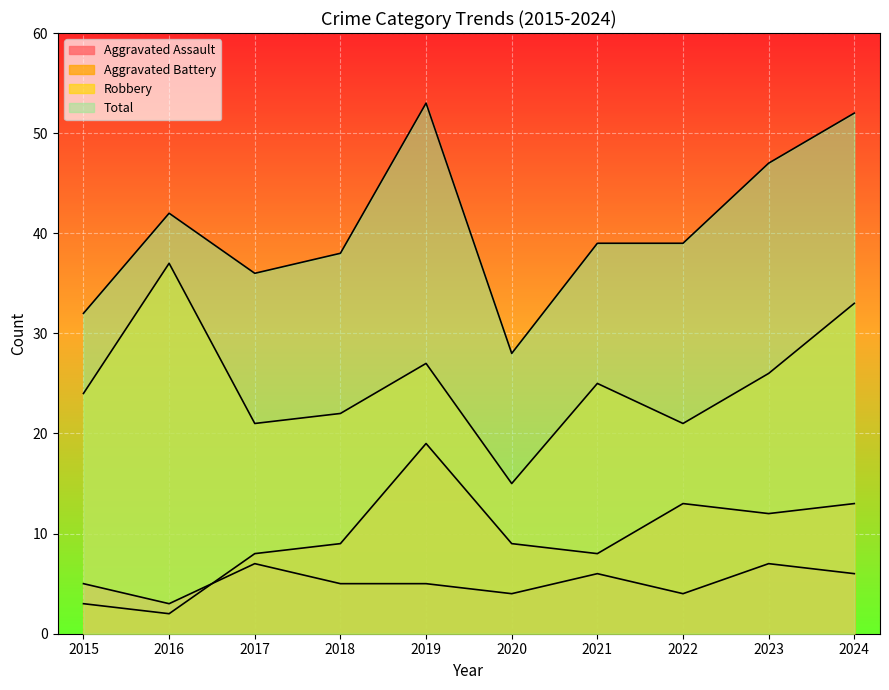

At which category does Aggravated Assault reach its first local valley?

2016